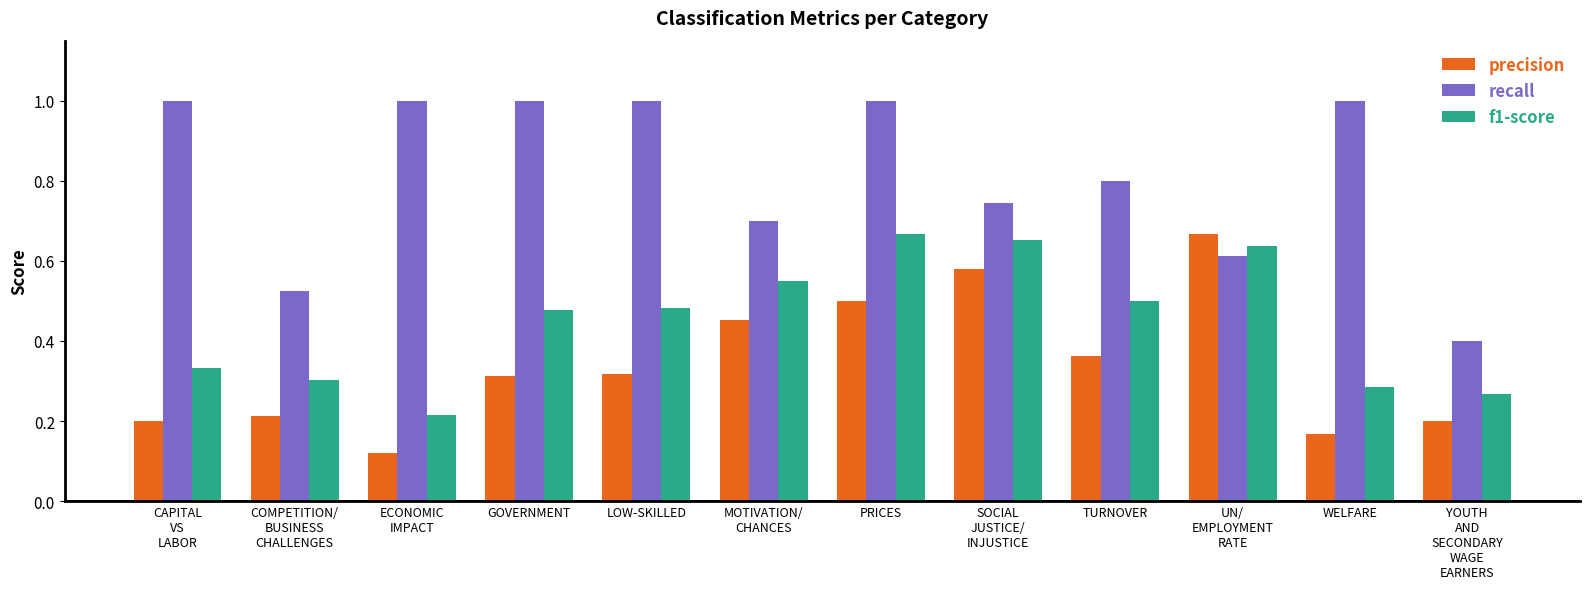

Are the bars grouped side by side (vs. stacked)?

Yes